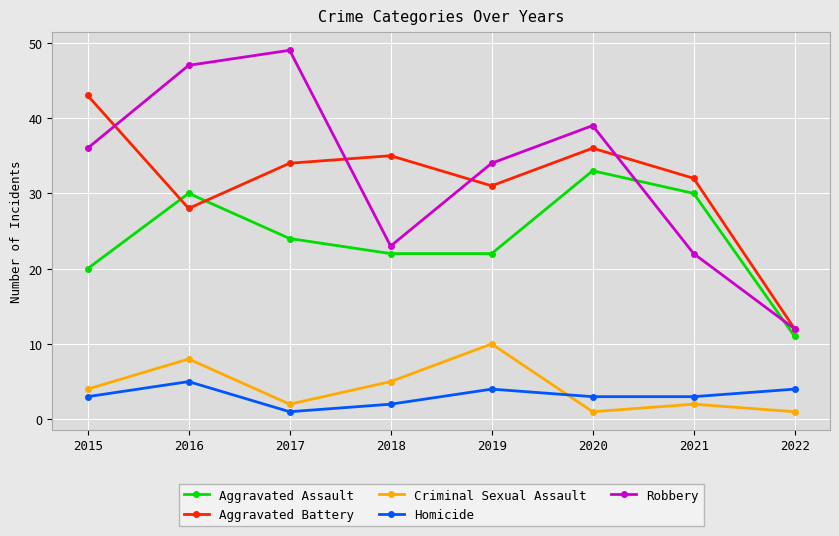

How many distinct data groups are displayed?

5